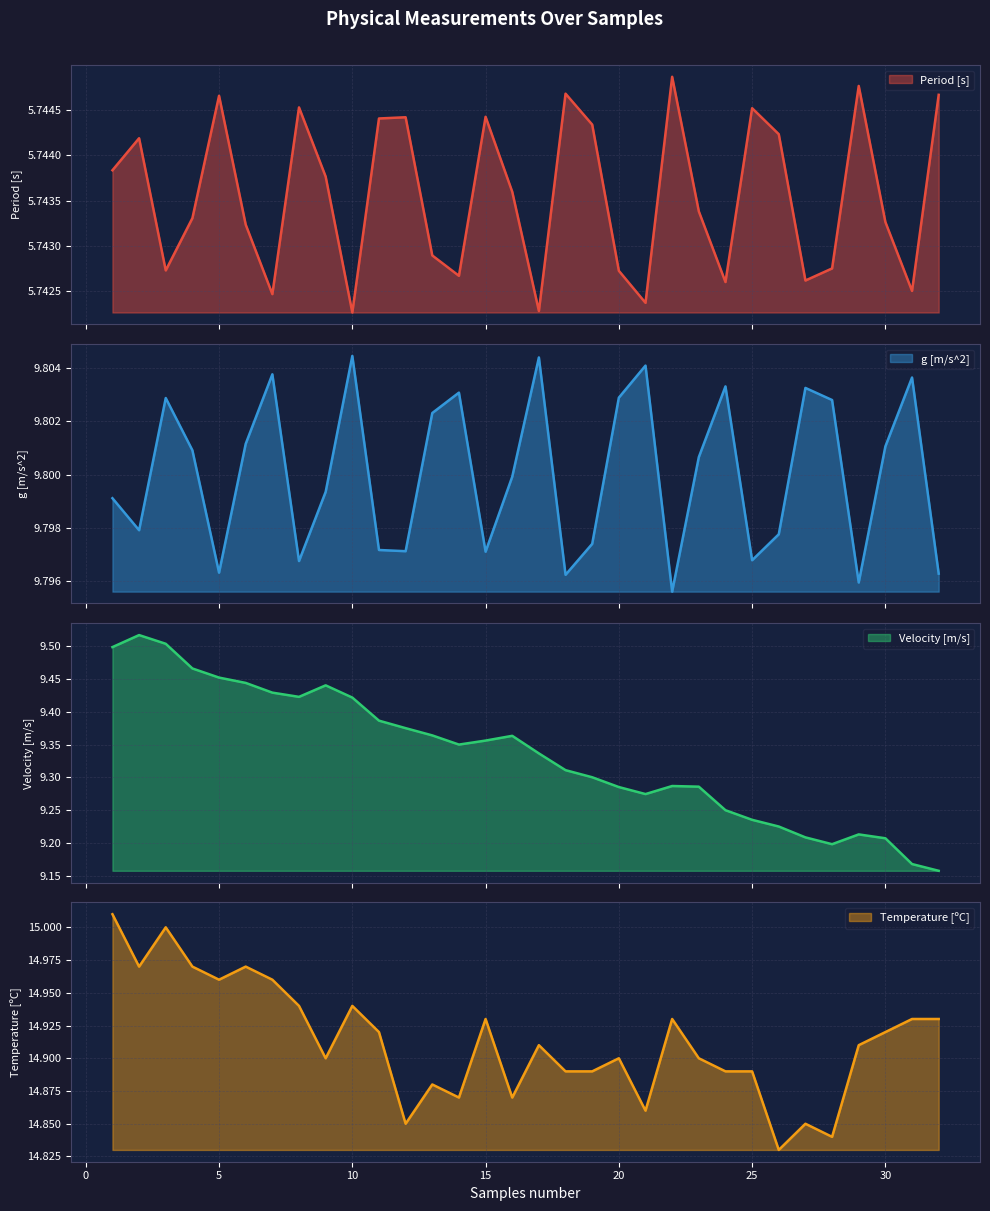

What is the smallest value displayed?

5.7